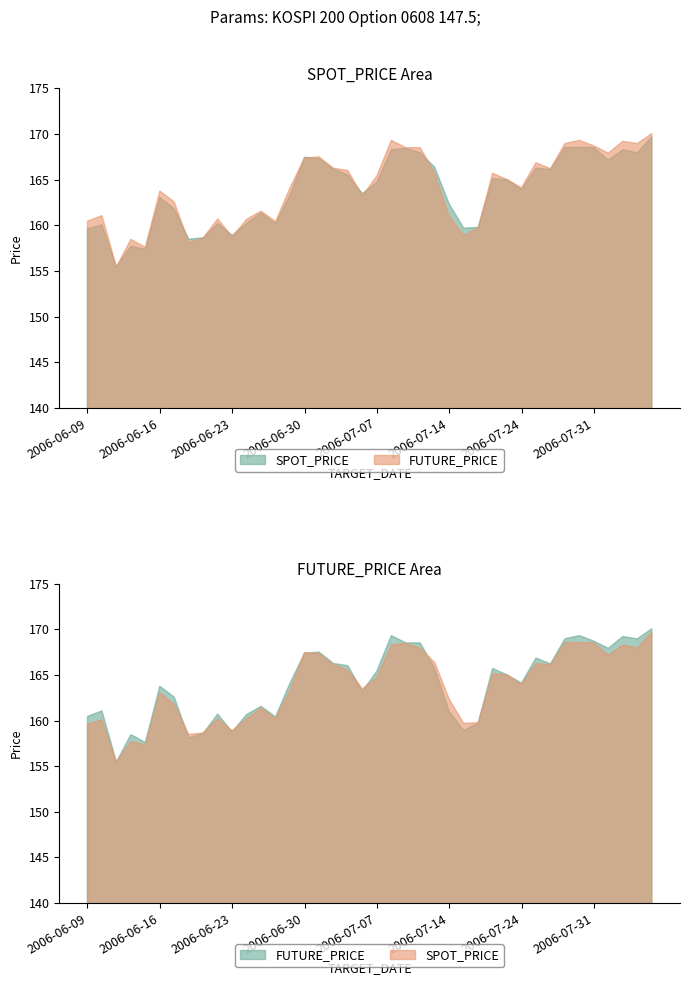

Does the chart have visible grid lines?

No